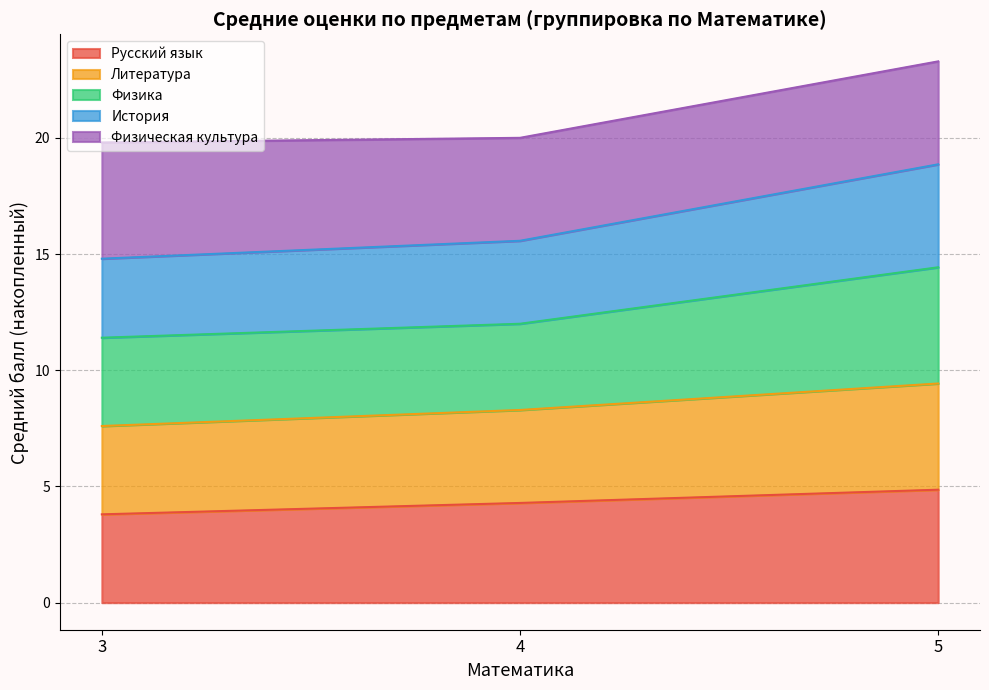

At which category is the sum across all series the highest?

5